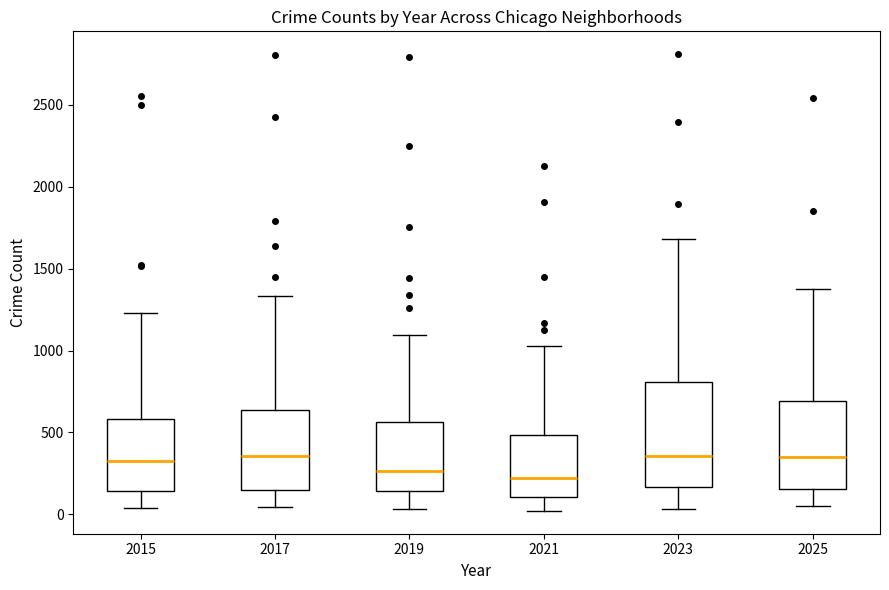

Reading left to right, transcribe this box plot: for each box, give where its median line is, the range the box spans, and where its two whiskers end, as read against the y-axis. The values are not printed on the chart, so give them approximately, as read against the axis.

2015: median 300, box 150 to 600, whiskers 50 to 1250
2017: median 350, box 150 to 650, whiskers 50 to 1350
2019: median 250, box 150 to 550, whiskers 50 to 1100
2021: median 250, box 100 to 500, whiskers 0 to 1050
2023: median 350, box 150 to 800, whiskers 50 to 1700
2025: median 350, box 150 to 700, whiskers 50 to 1350